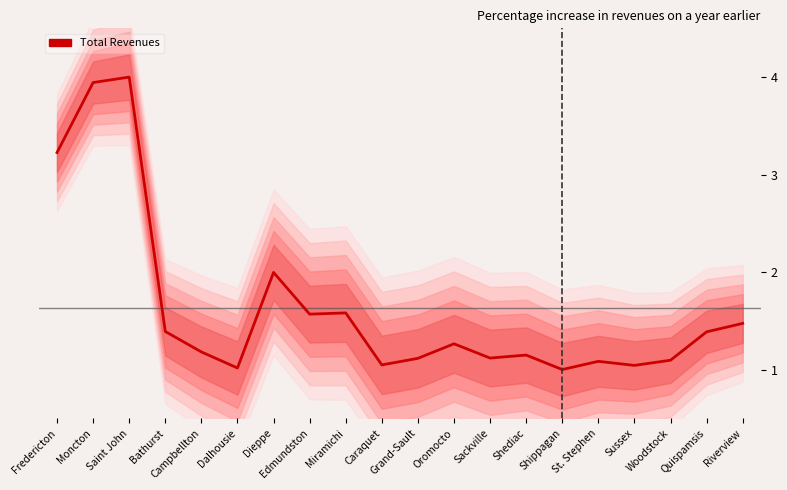

Rank the categories by value from highest to lowest.

Saint John, Moncton, Fredericton, Dieppe, Miramichi, Edmundston, Riverview, Bathurst, Quispamsis, Oromocto, Campbellton, Shediac, Sackville, Grand-Sault, Woodstock, St. Stephen, Caraquet, Sussex, Dalhousie, Shippagan